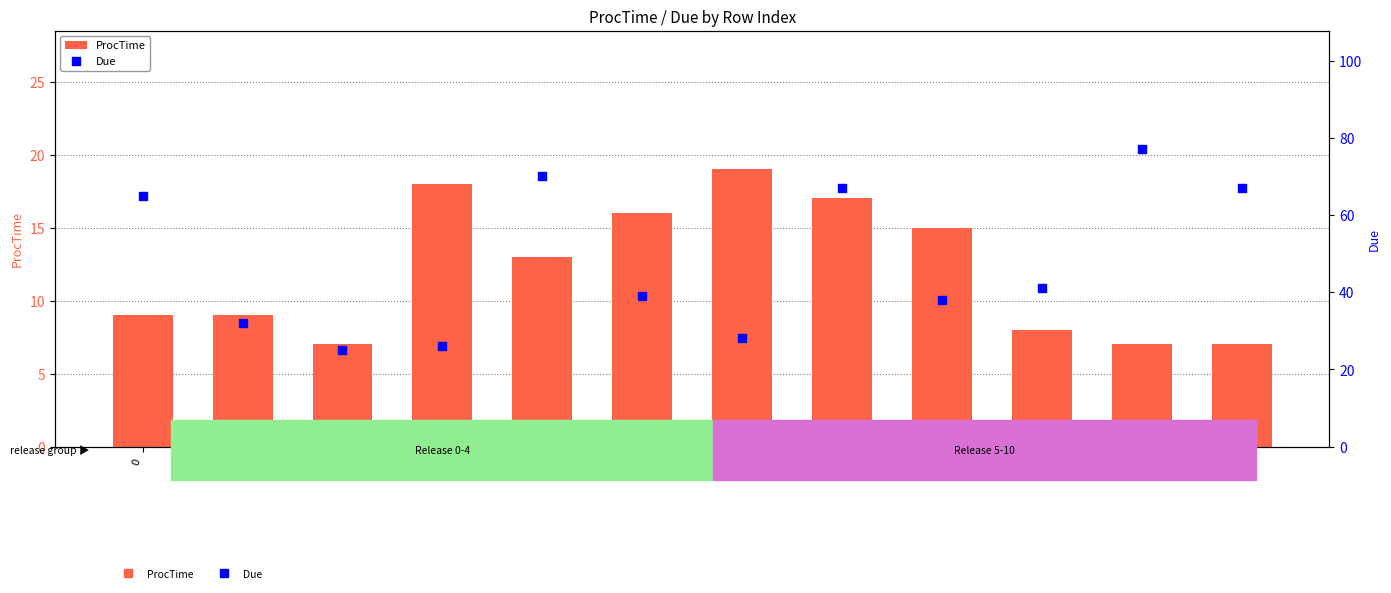

Which series has the widest spread of Y values?

Due